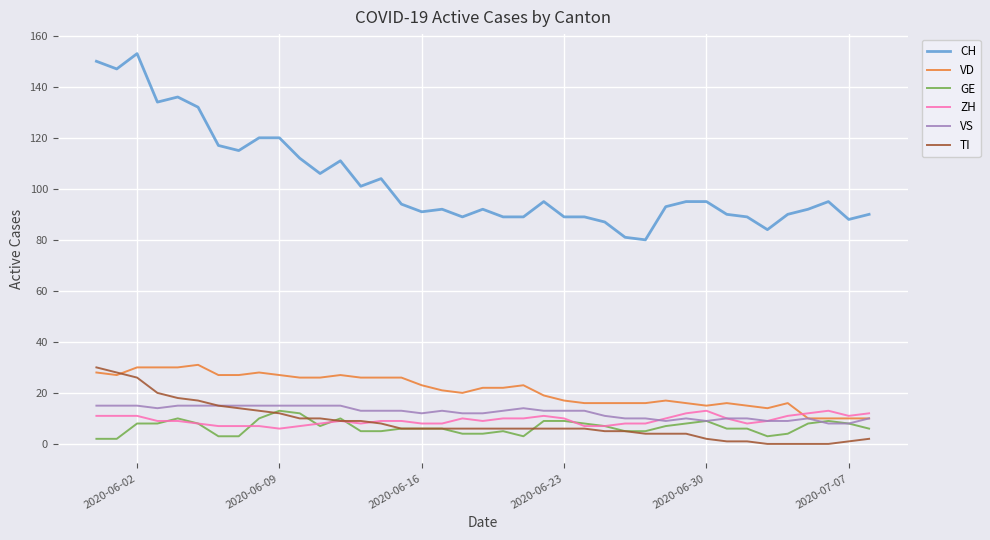

Which series has the largest total across all categories?

CH